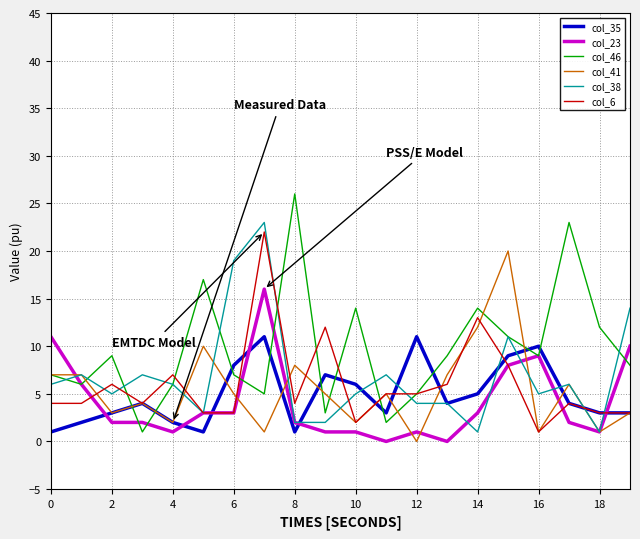

What is the maximum value shown in the chart?

26